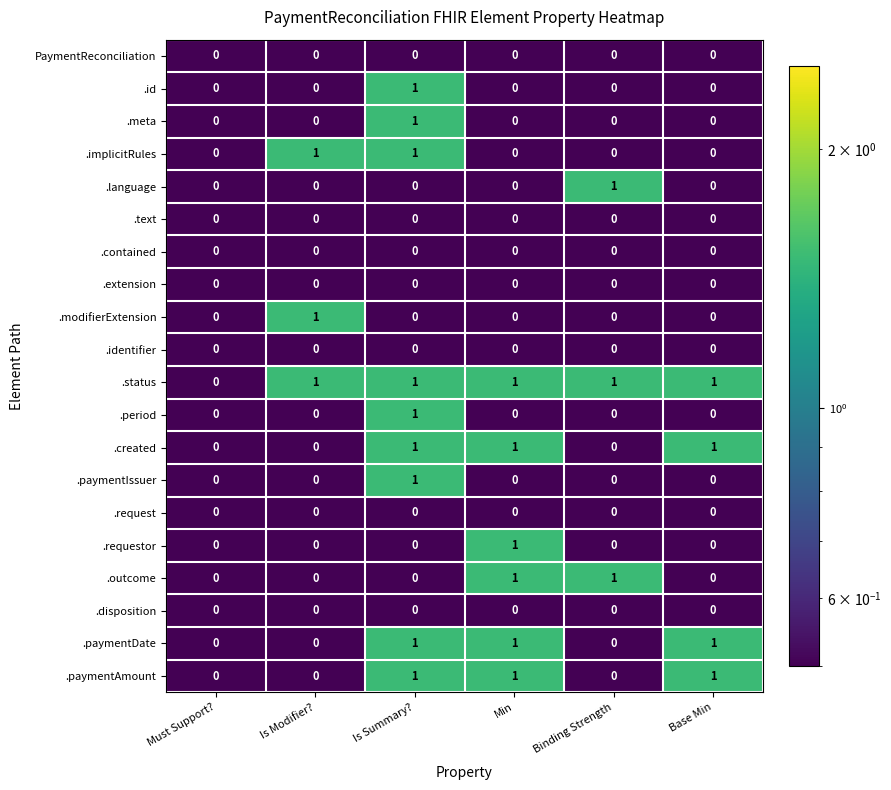

At which label does .modifierExtension reach its peak?

Is Modifier?